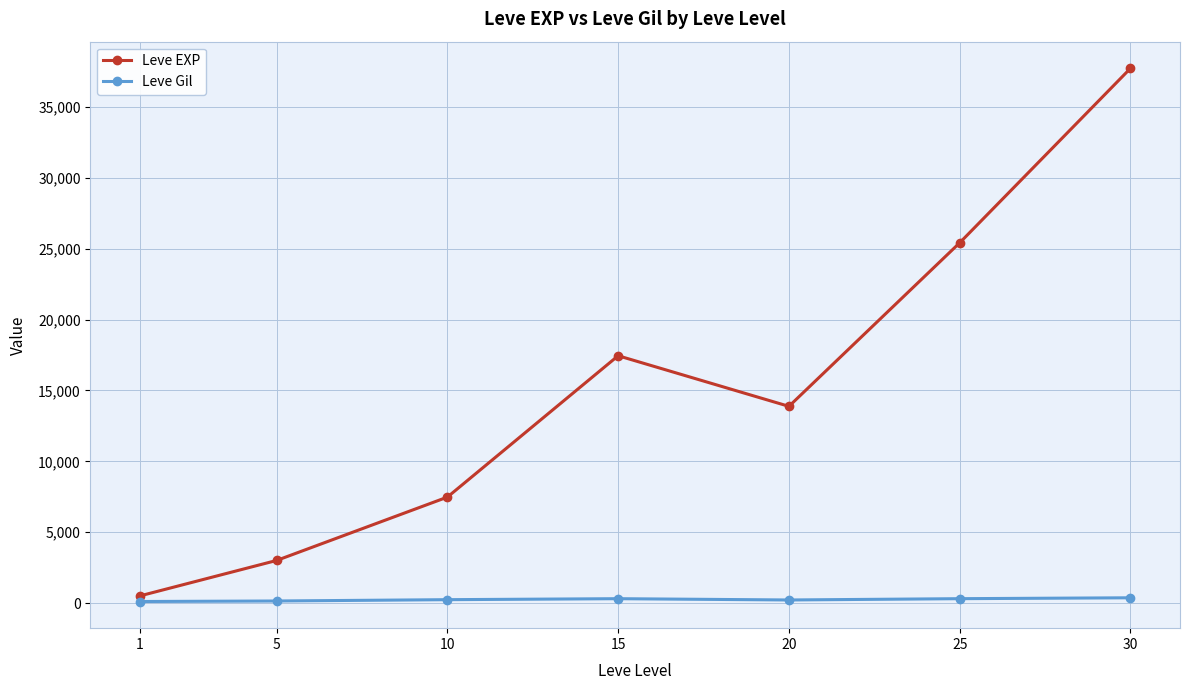

True or false: Leve Gil and Leve EXP intersect in this chart.

False